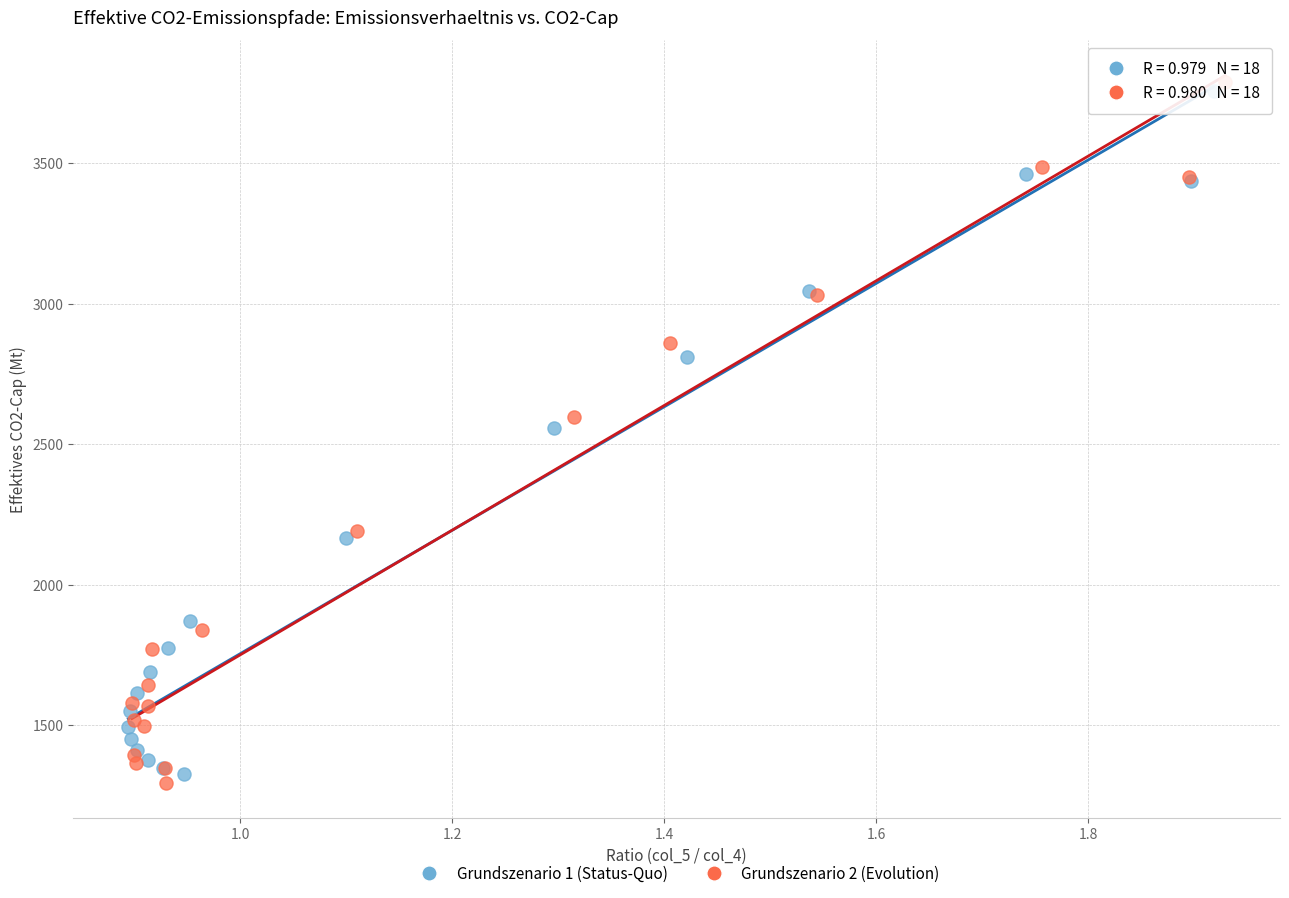

What are all the series names shown in the legend?

Grundszenario 1 (Status-Quo), Grundszenario 2 (Evolution)